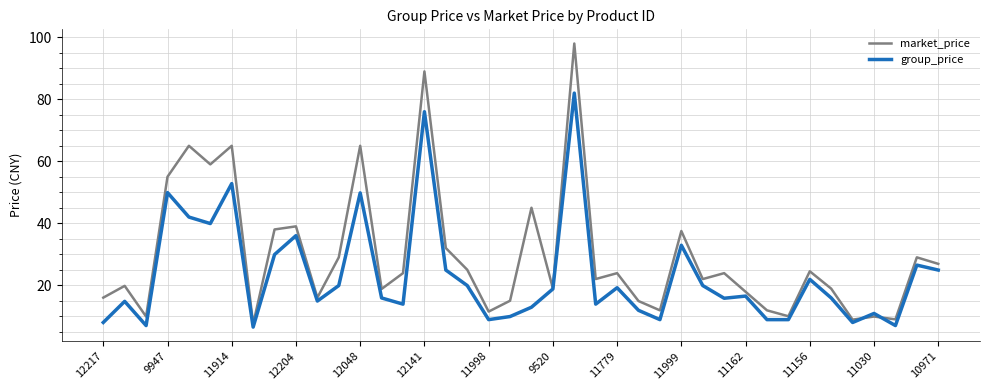

True or false: market_price has more than 1 interior local peaks.

True